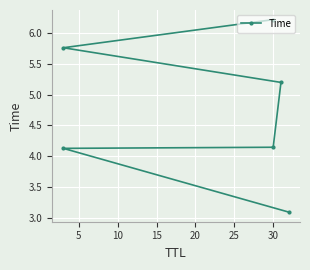

What is the value of the 3rd point from the left?

4.1